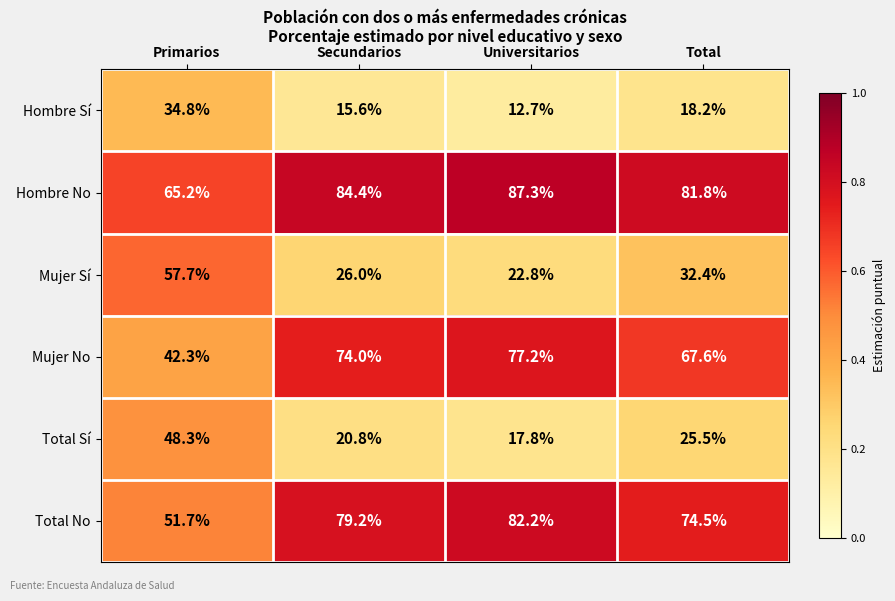

What is the total value across all series at Total?

300.0